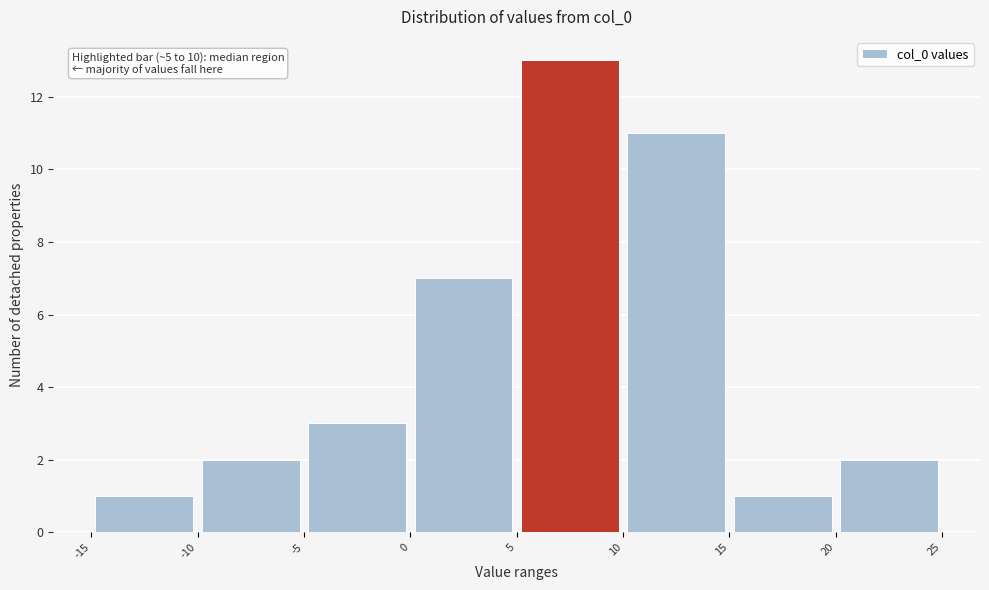

Over which range of the x-axis is the bar tallest?

5 to 10